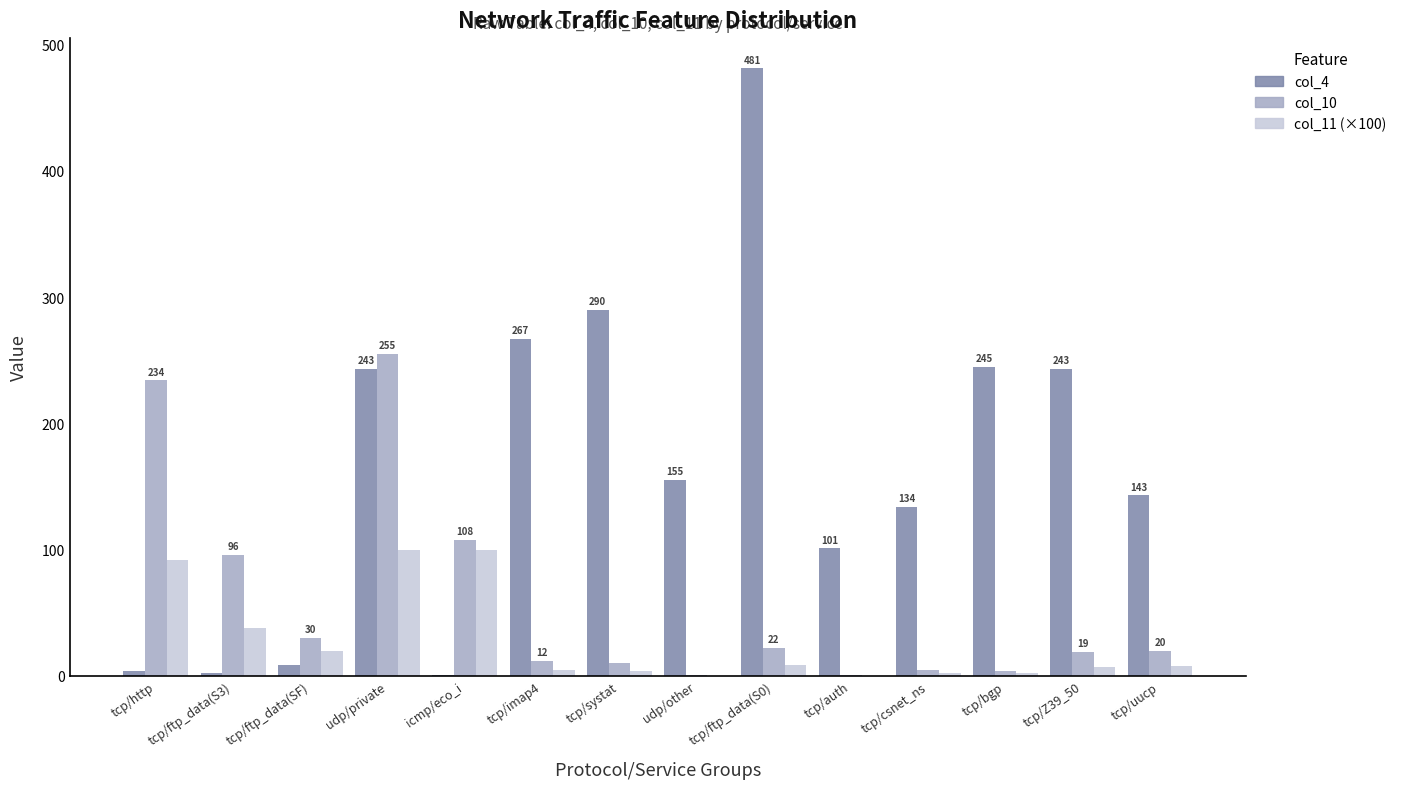

The col_4 series shows 243.0 at tcp/Z39_50. True or false?

True